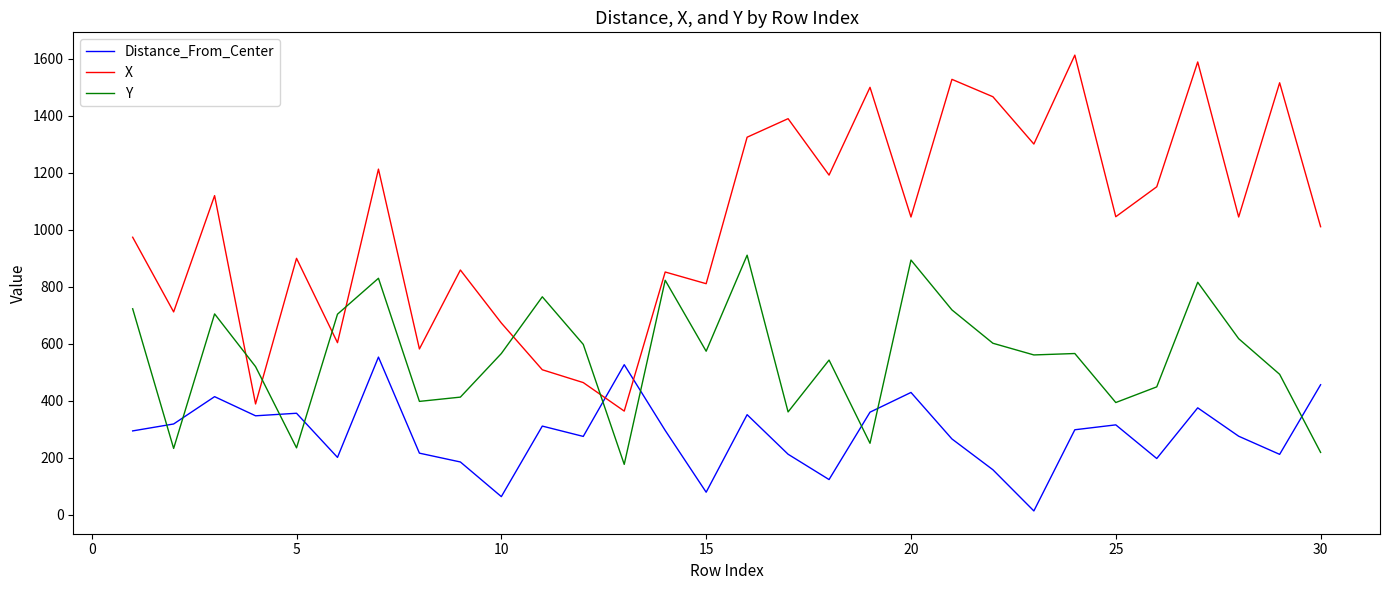

How many values in the Distance_From_Center series are below 296?

15